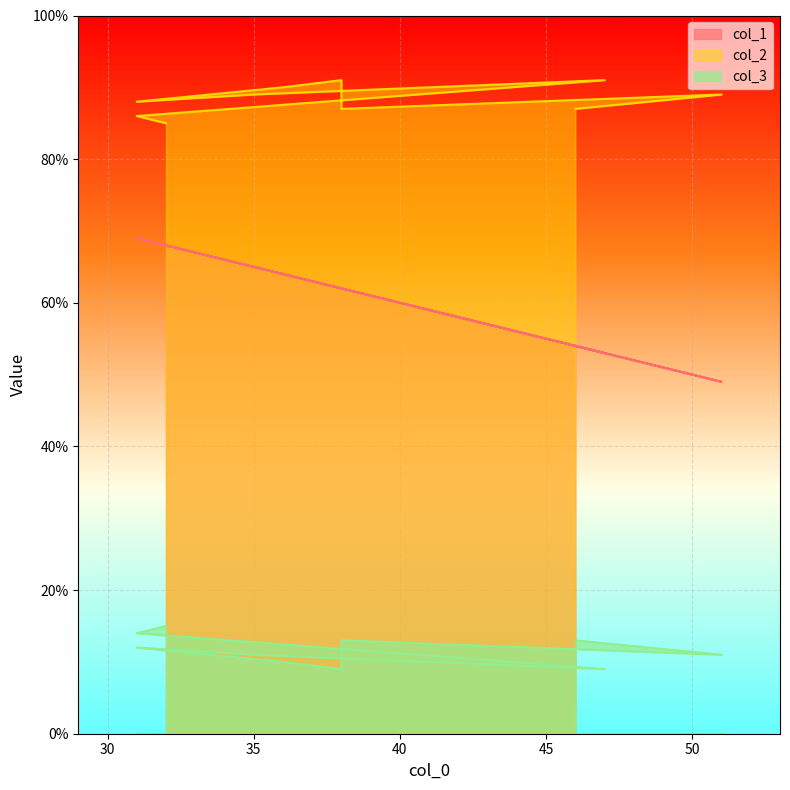

What is the difference between the maximum and minimum values in the col_1 series?

20